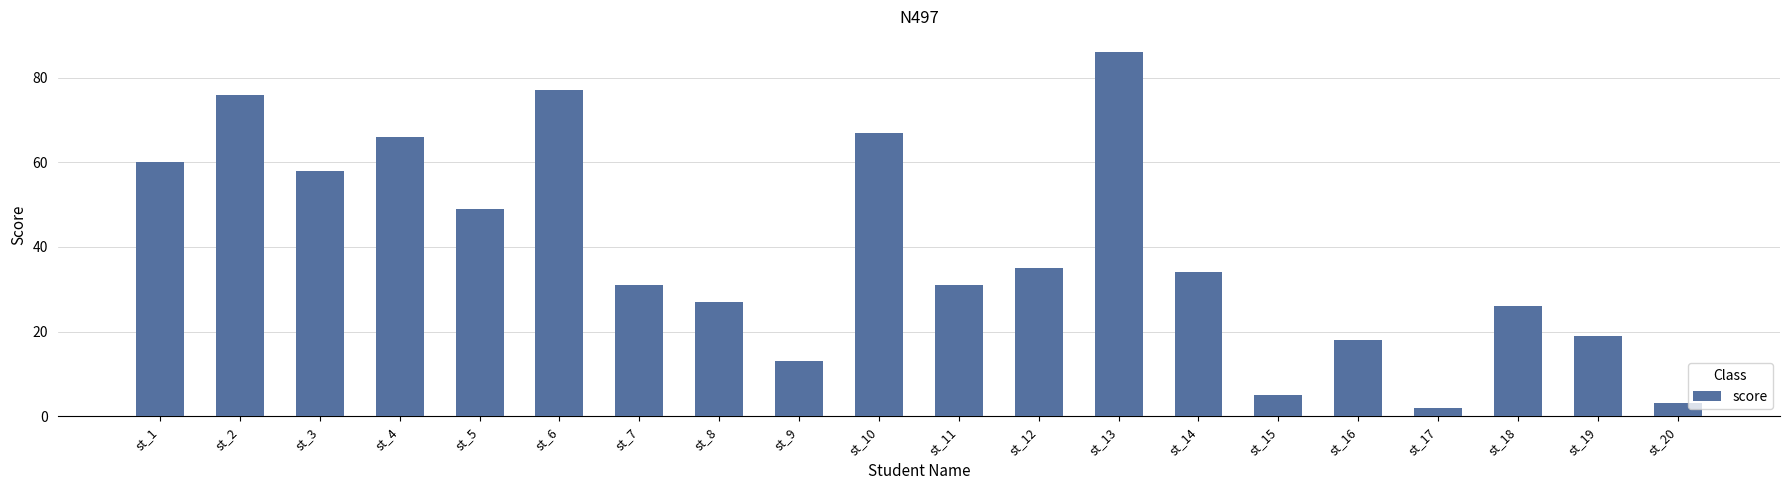

What is the value of the 17th bar from the left?

2